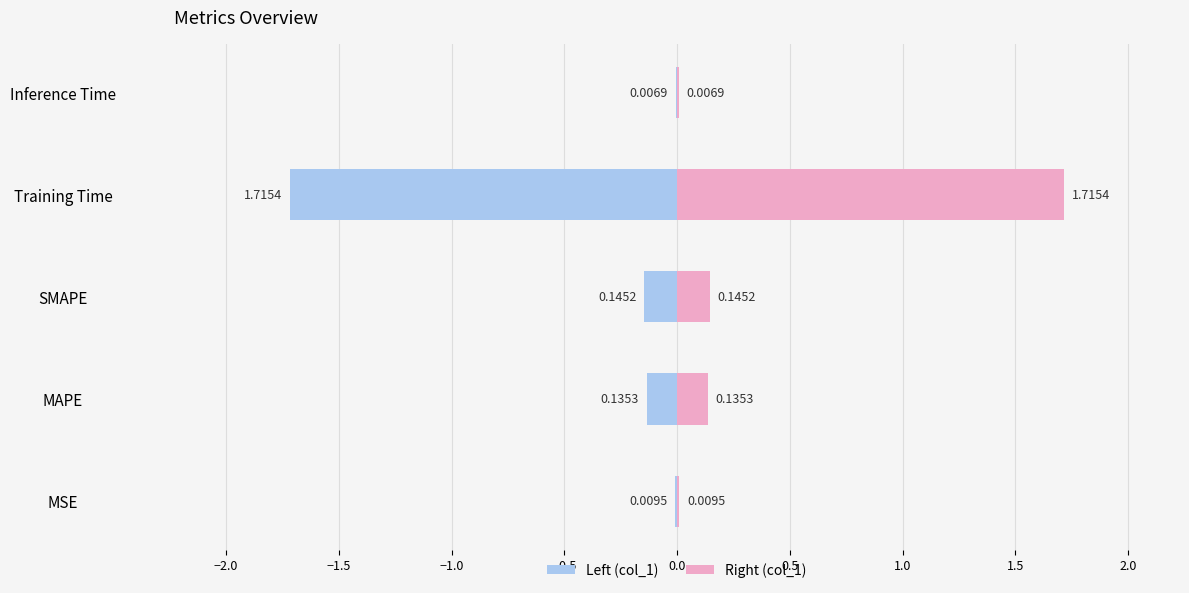

Count the number of data series in this chart.

2